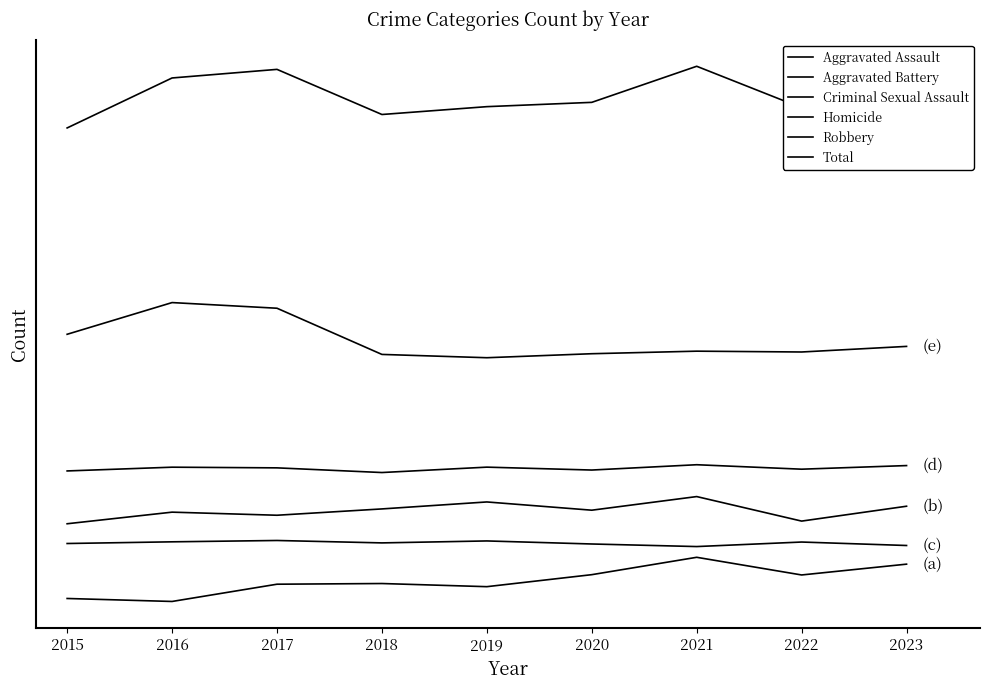

Which series has the largest total across all categories?

Total